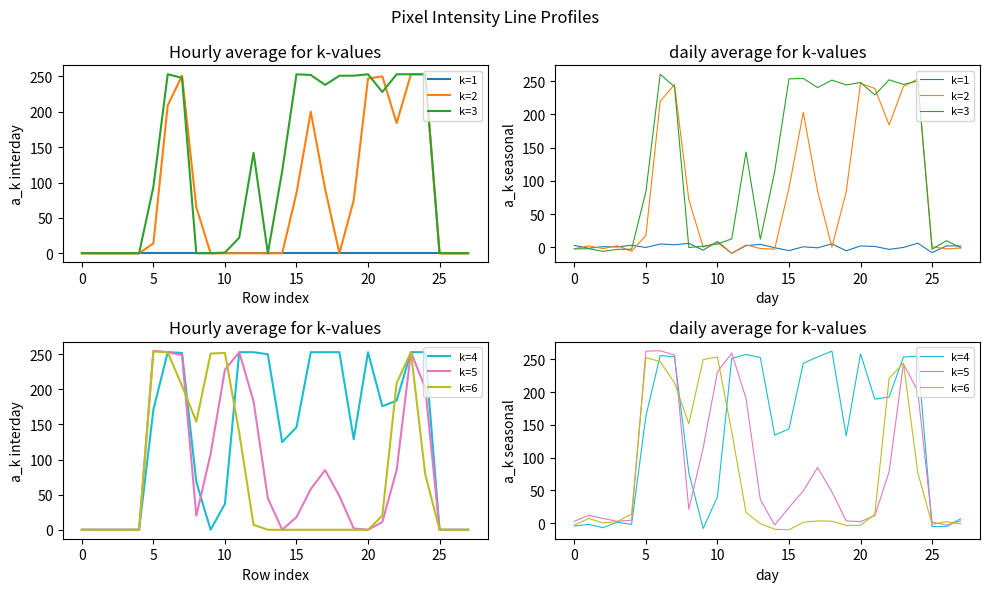

Where do k=3 and k=6 first cross each other?

−5 and 0